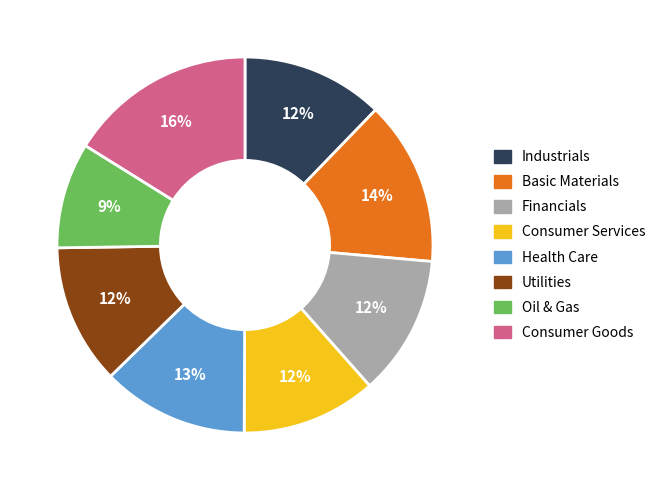

Is the sum of Utilities and Consumer Services greater than half?

No